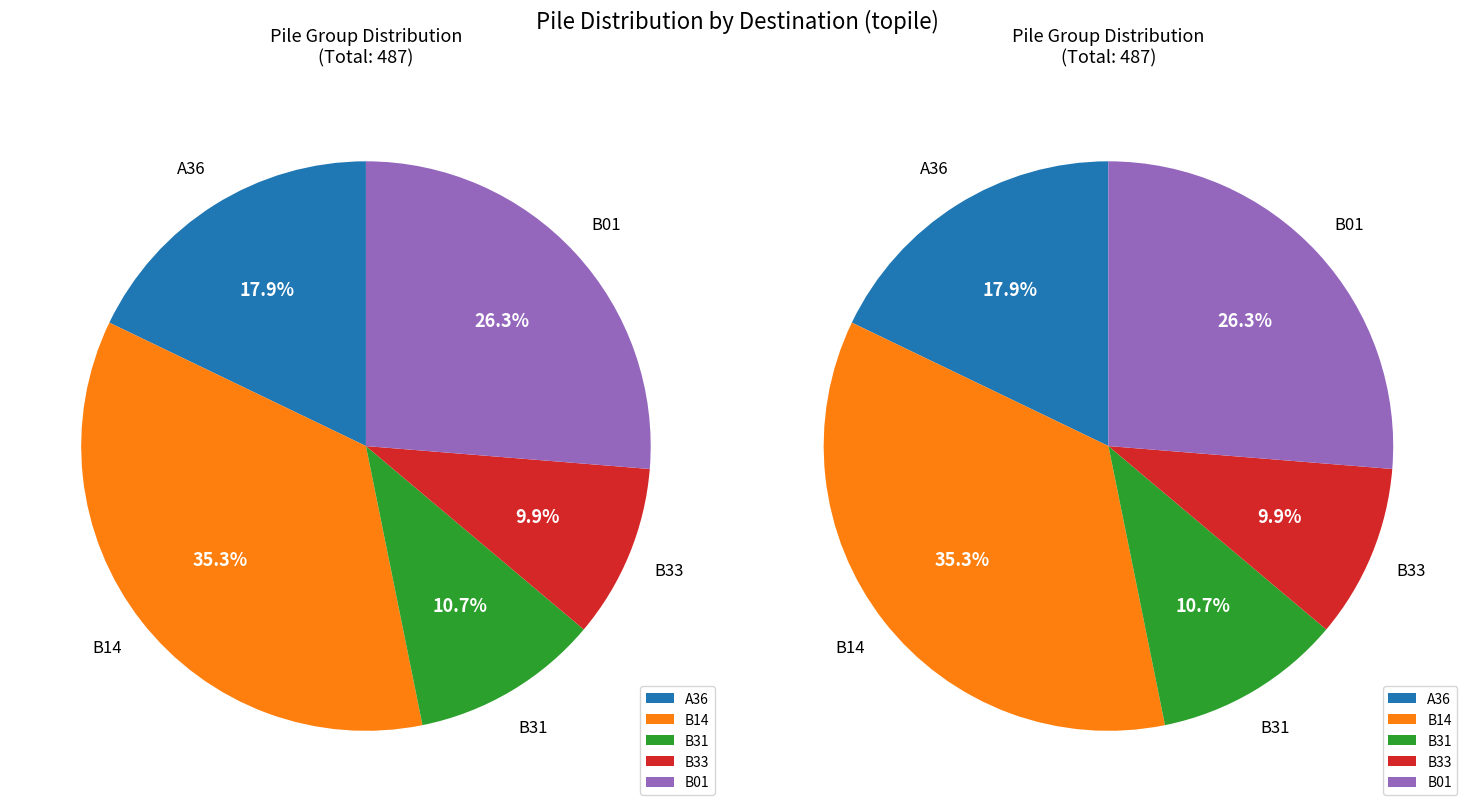

How many segments does this pie chart have?

5